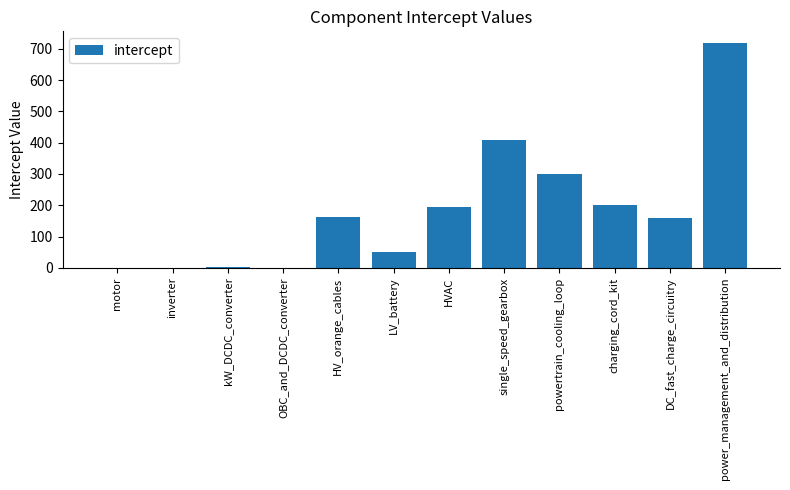

Are the bars horizontal?

No